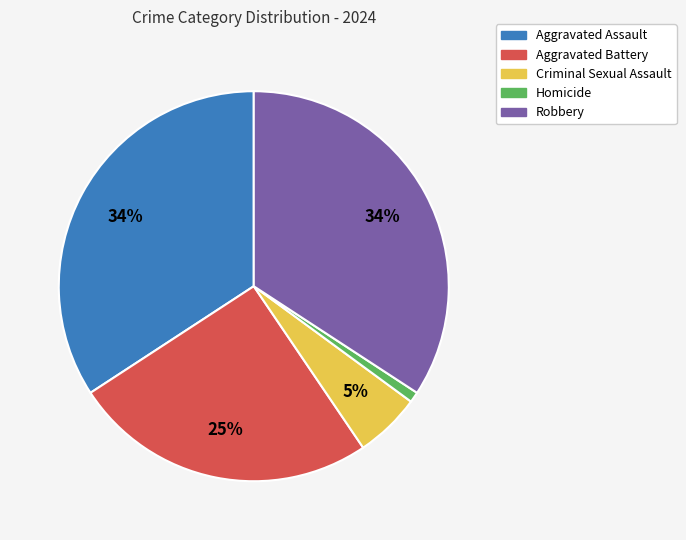

What percentage is the Aggravated Battery slice, to the nearest percent?

25%